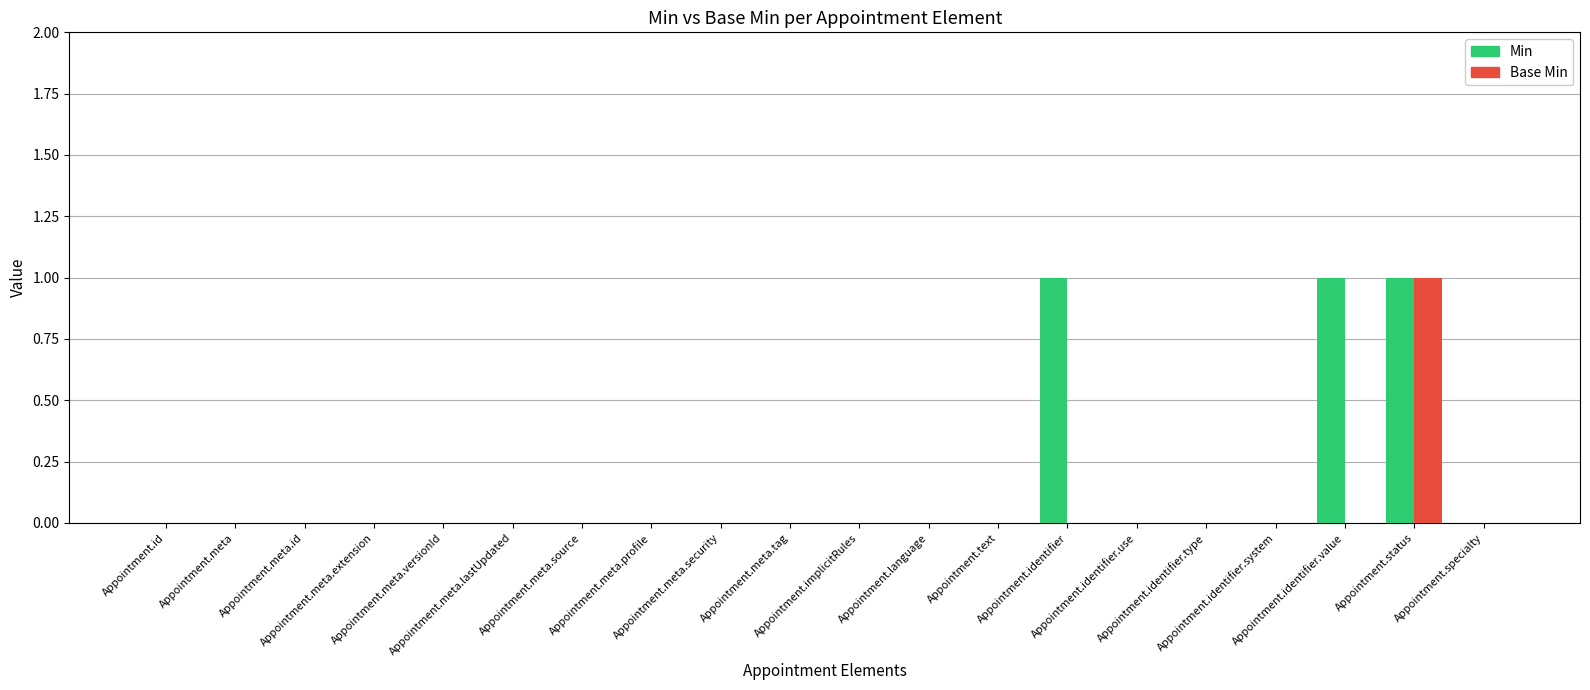

At which category is the sum across all series the highest?

Appointment.status